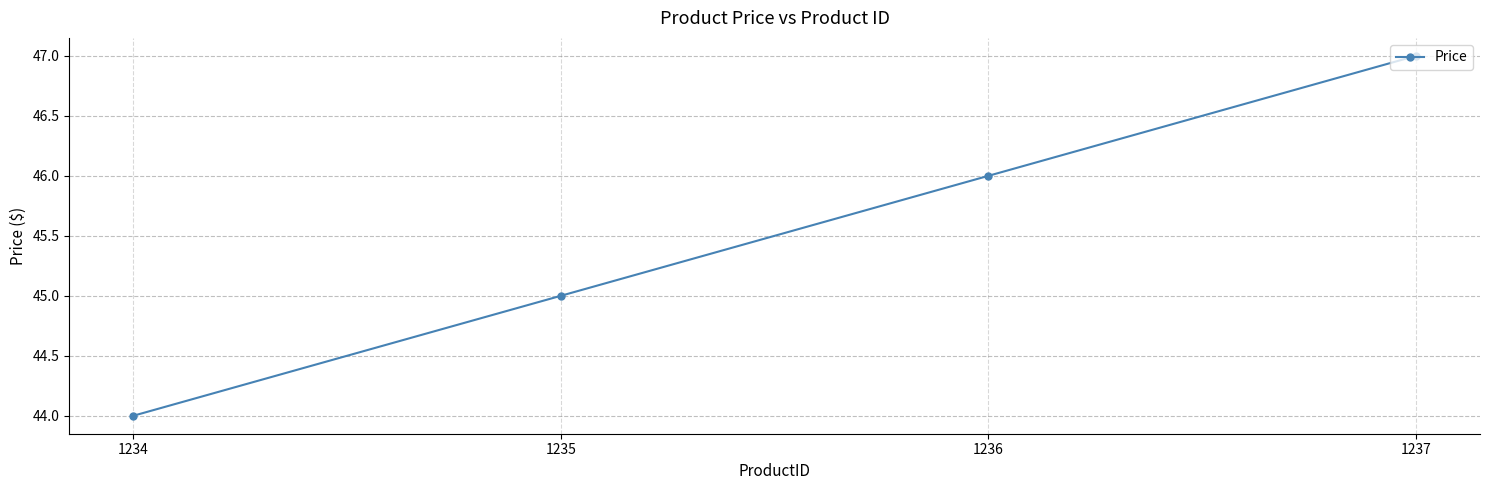

Which has a higher value, 1237 or 1234?

1237